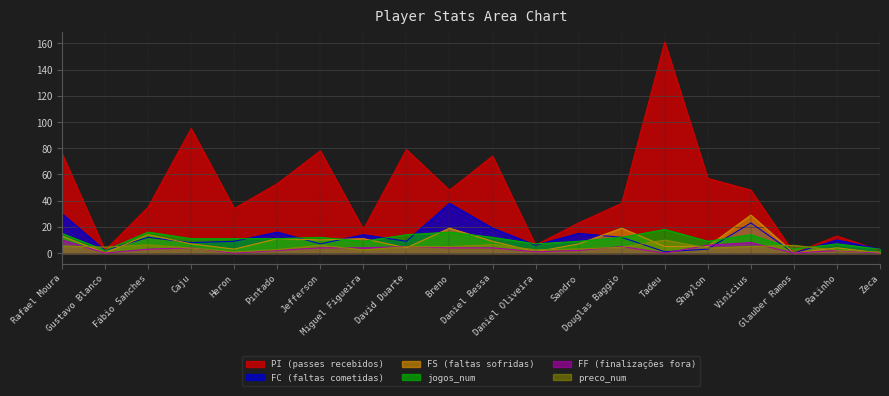

After their last crossing, which series has the higher values: FC or preco_num?

FC